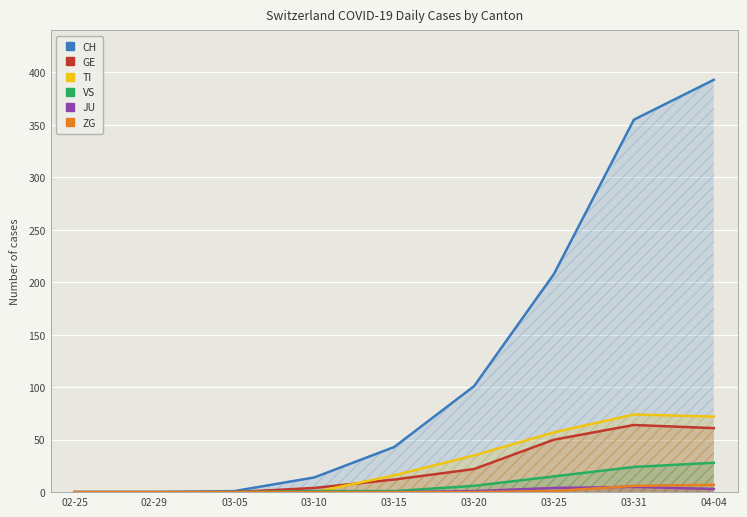

Count the number of categories in the chart.

9